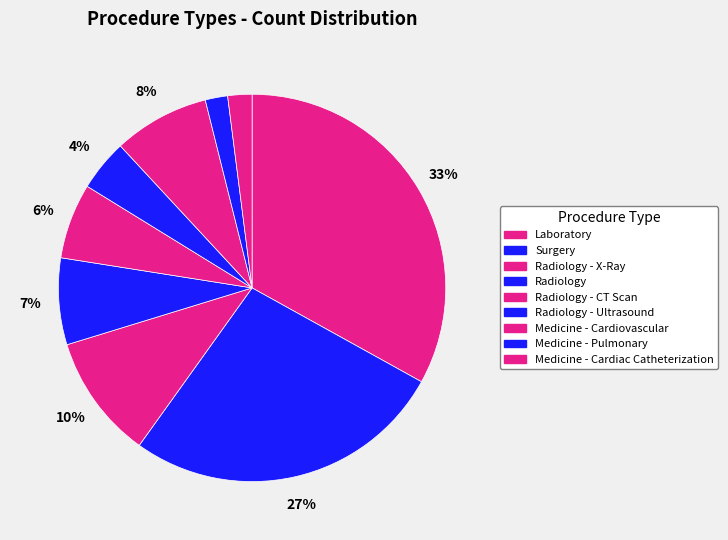

How many slices are in this pie chart?

9